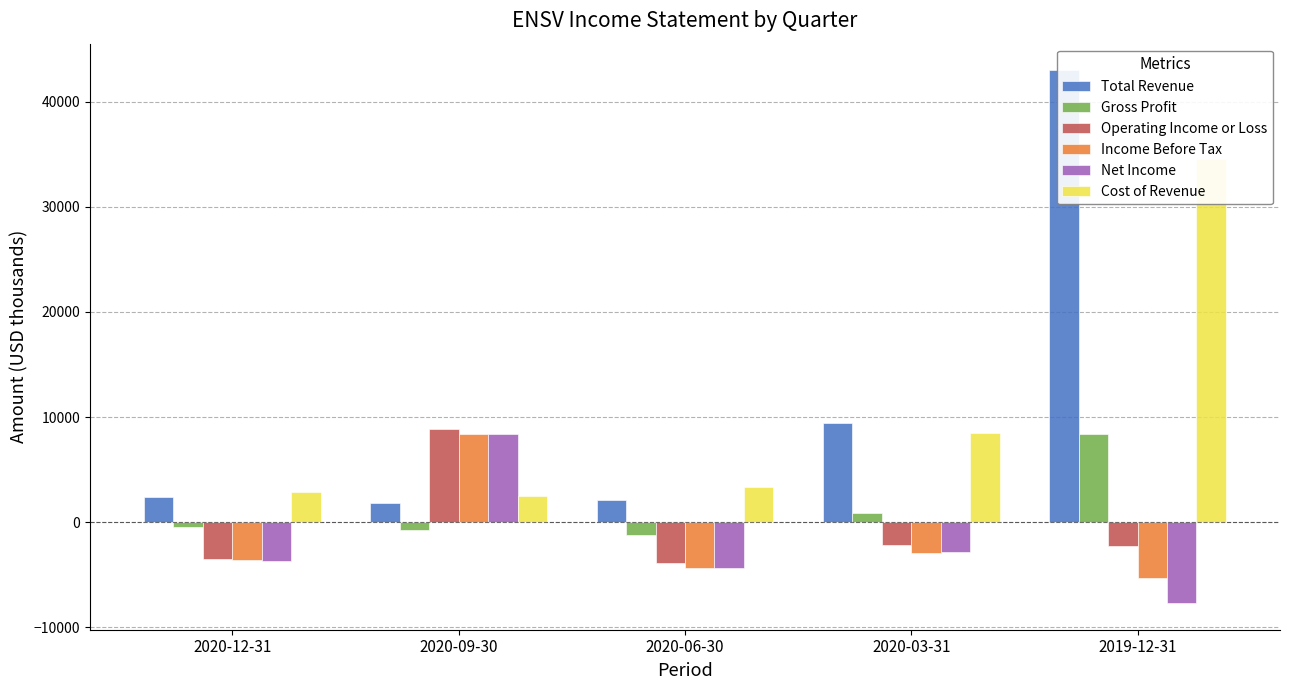

Between 2020-06-30 and 2020-12-31, which is larger?

2020-12-31